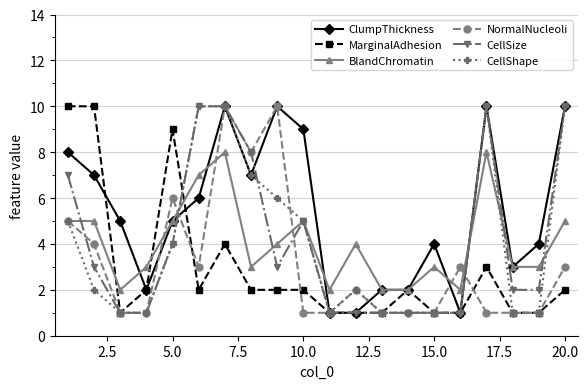

What are all the series names shown in the legend?

ClumpThickness, MarginalAdhesion, BlandChromatin, NormalNucleoli, CellSize, CellShape